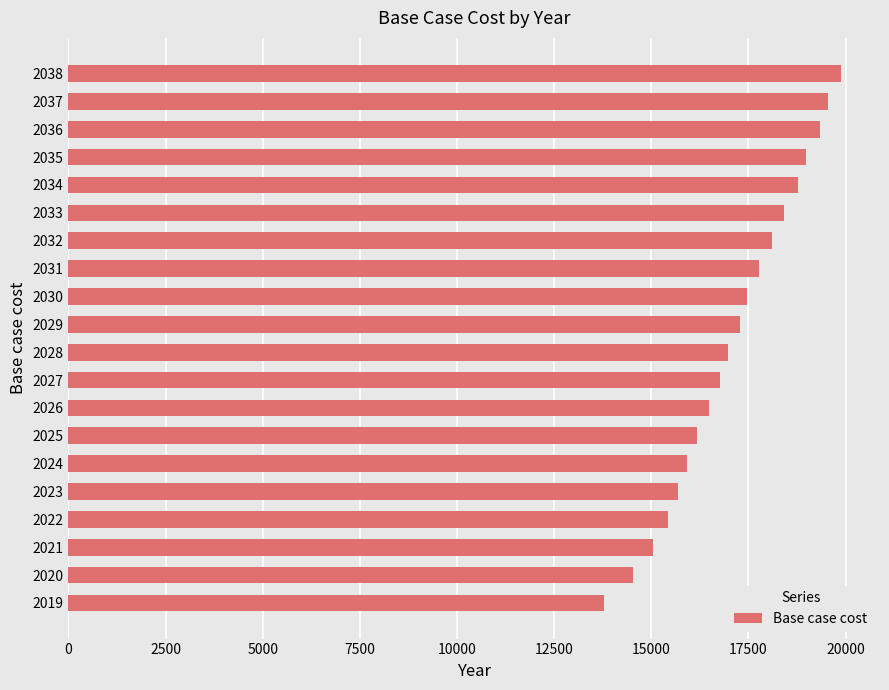

The chart shows a value of 11506.5 at 2038. True or false?

False